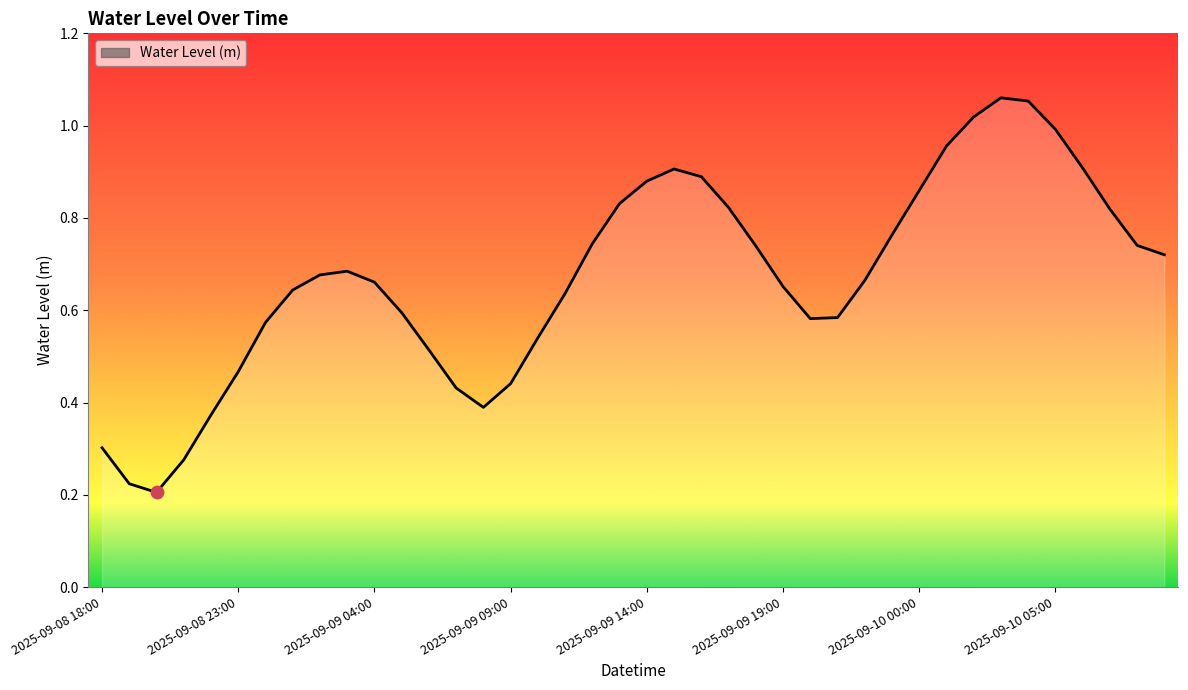

Does the chart have visible grid lines?

No